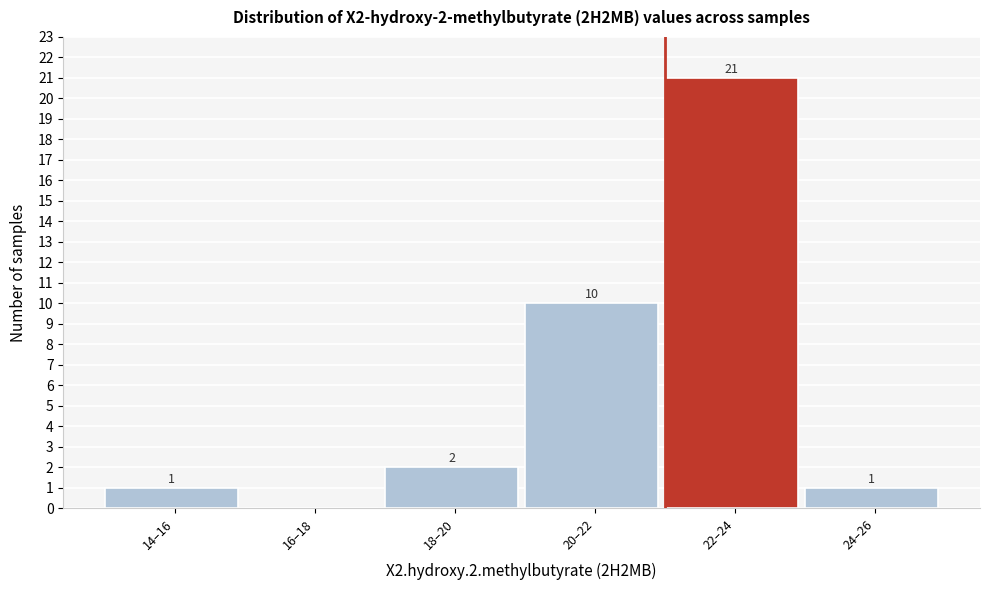

Reading right to left, what are all the values shown in this chart?

24–26=1	22–24=21	20–22=10	18–20=2	16–18=0	14–16=1